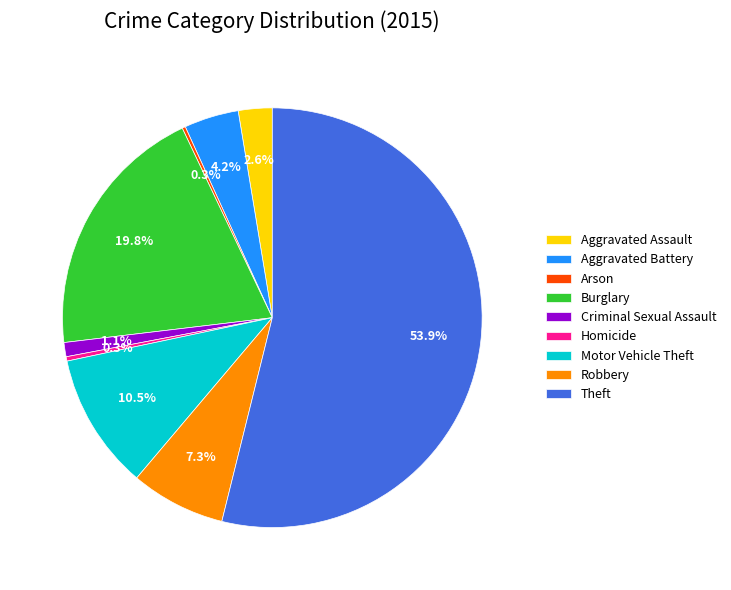

To the nearest percent, what portion does Burglary represent?

20%